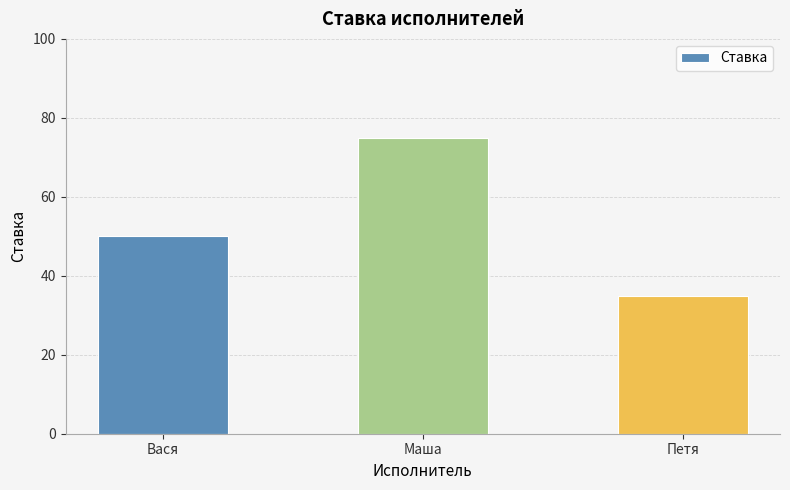

Rank the categories by value from highest to lowest.

Маша, Вася, Петя